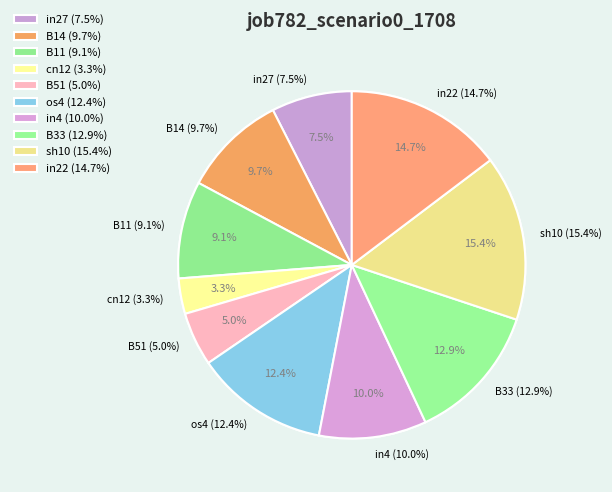

How many segments does this pie chart have?

10